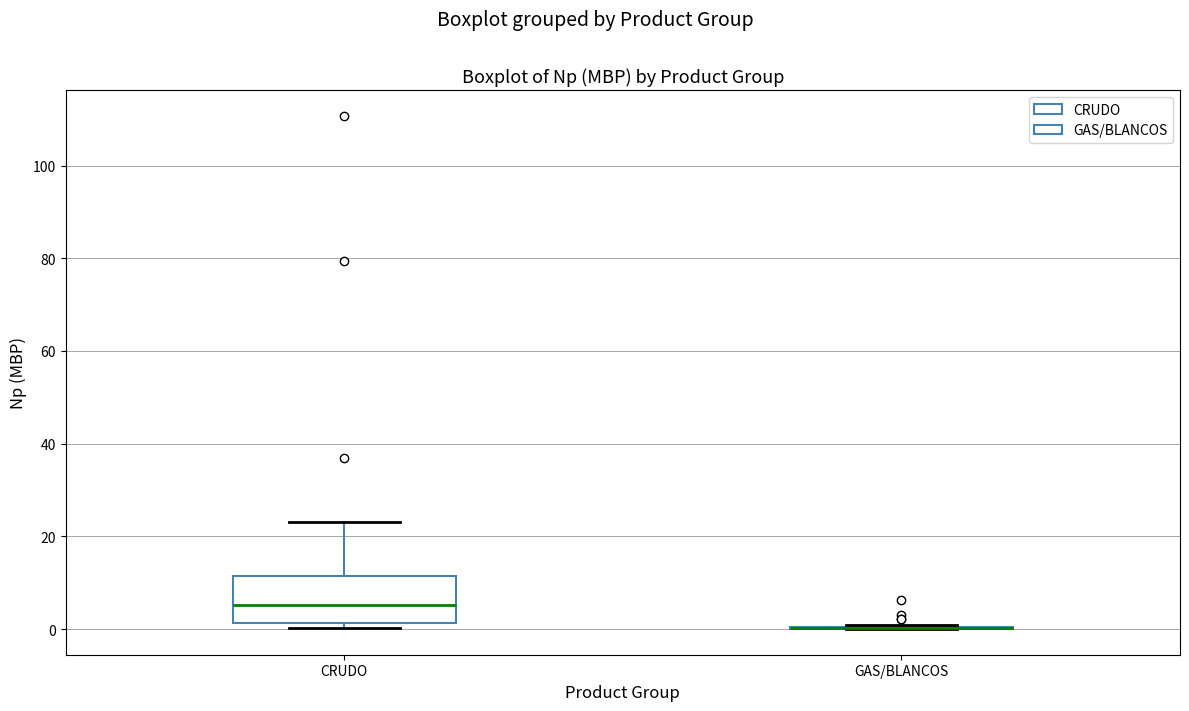

Reading left to right, transcribe this box plot: for each box, give where its median line is, the range the box spans, and where its two whiskers end, as read against the y-axis. The values are not printed on the chart, so give them approximately, as read against the axis.

CRUDO: median 6, box 2 to 12, whiskers 0 to 24
GAS/BLANCOS: box collapsed to a line at 0, whiskers 0 to 0